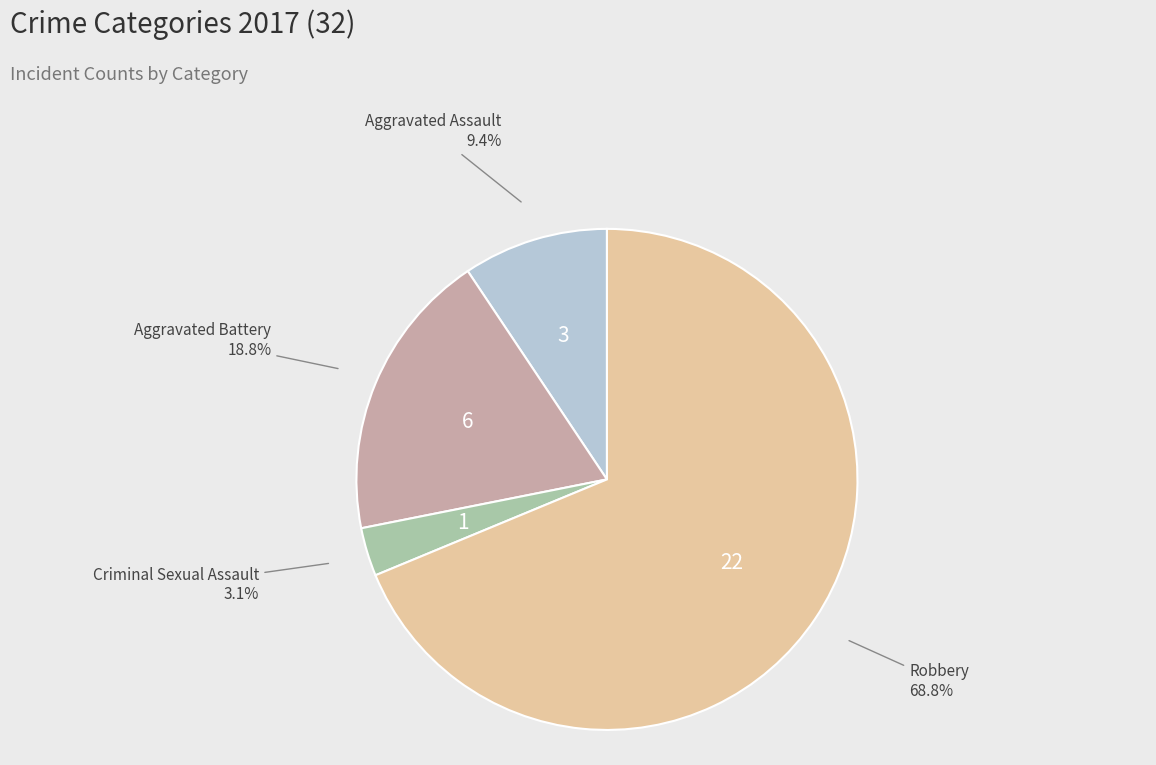

Combined, what portion of the pie is Robbery and Aggravated Battery?

87.5%